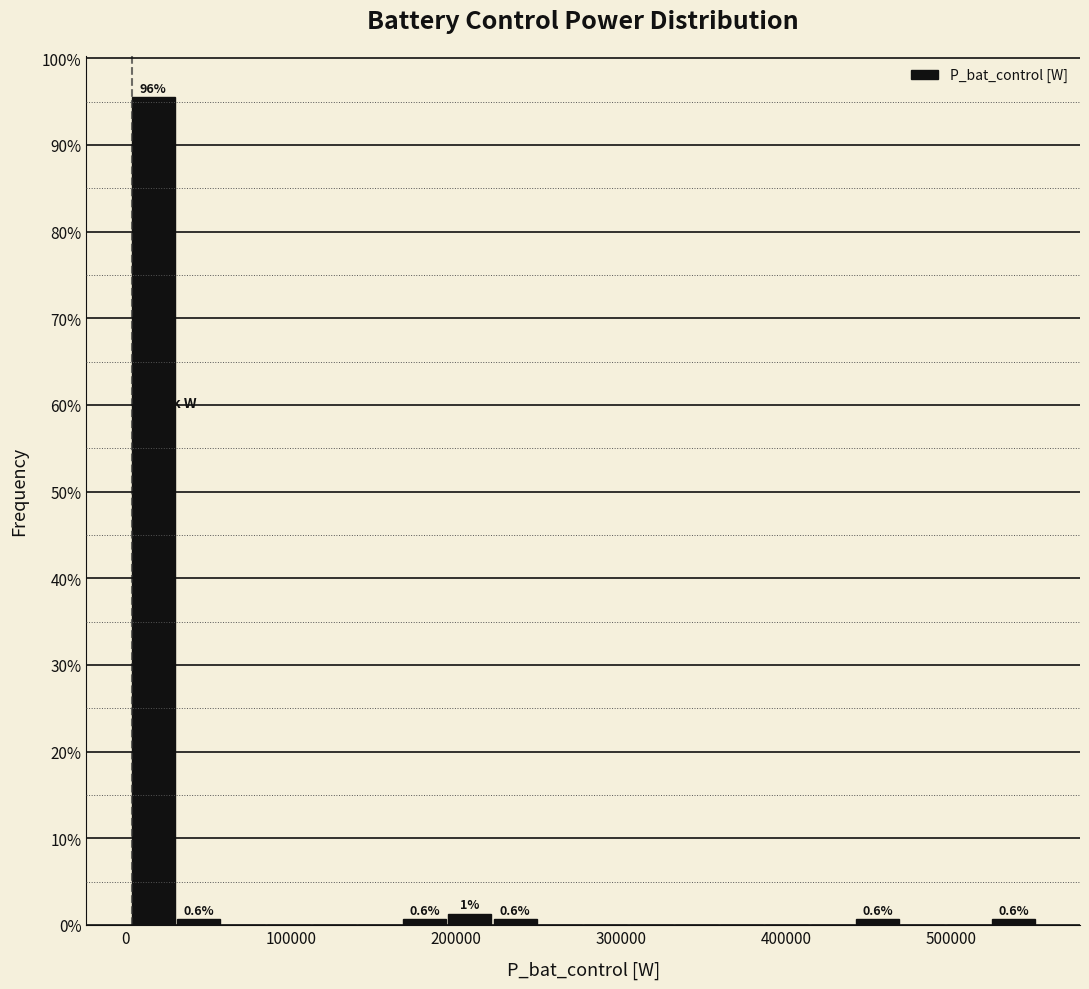

Read against the x-axis, roughly where is the centre of the tallest bar?

20000